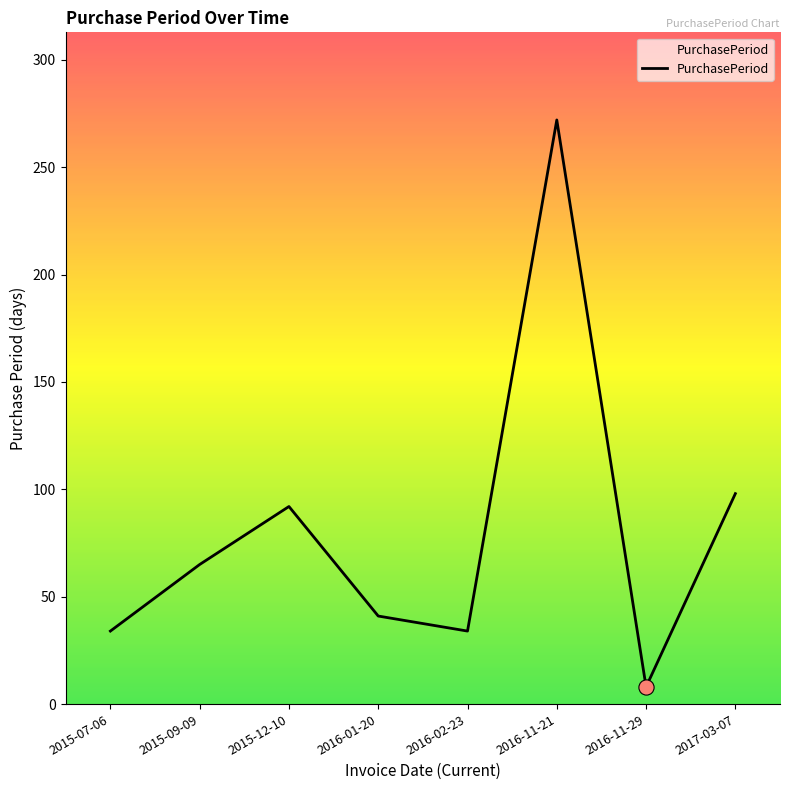

Approximately how many times larger is the value at 2016-01-20 compared to 2016-11-29?

5.1